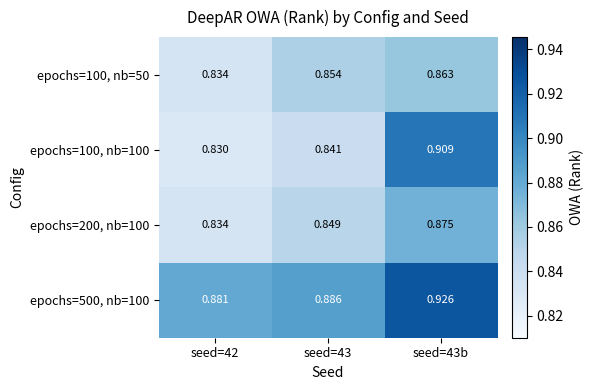

Count the number of categories in the chart.

3